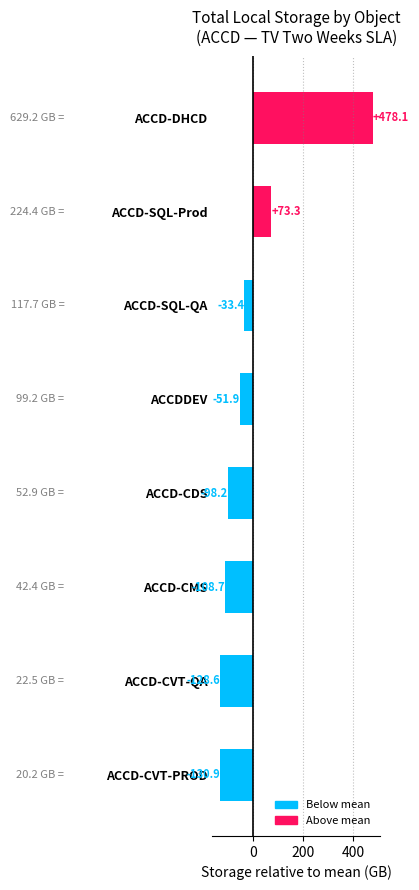

List the labels in order of value, smallest first.

ACCD-CVT-PROD, ACCD-CVT-QA, ACCD-CMS, ACCD-CDS, ACCDDEV, ACCD-SQL-QA, ACCD-SQL-Prod, ACCD-DHCD